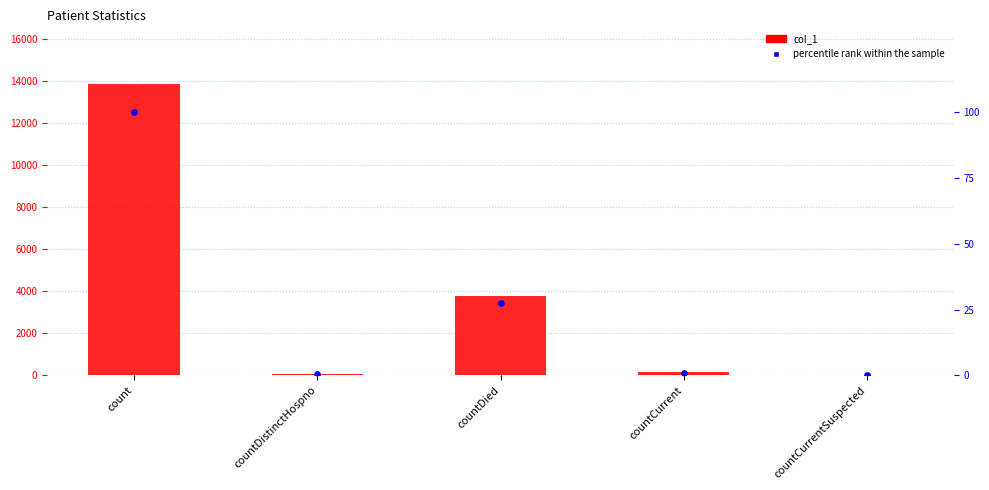

Which series has the largest total across all categories?

col_1